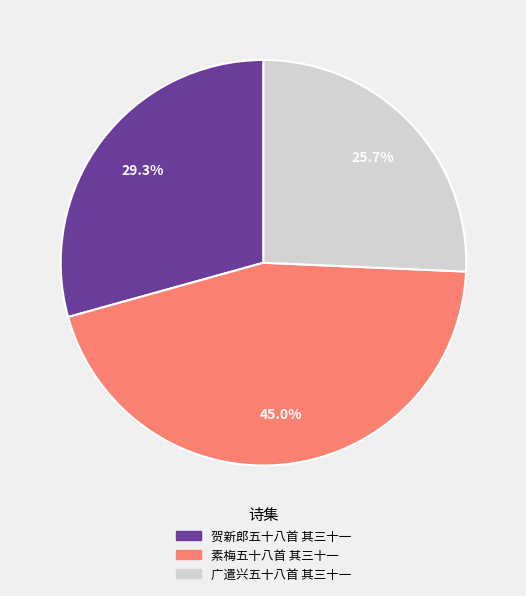

Does 广遣兴五十八首 其三十一 represent more than half of the total?

No